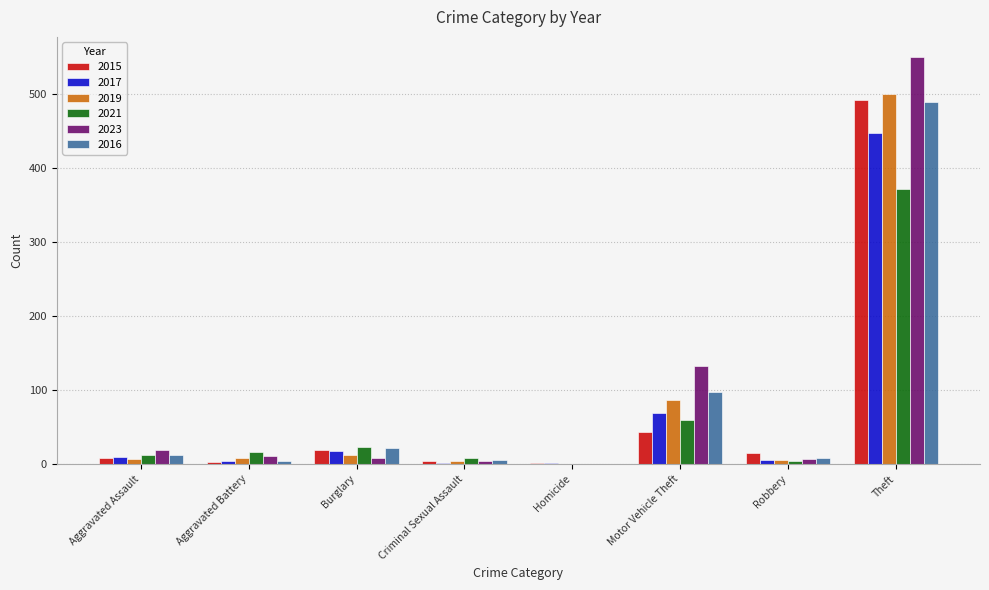

What is the total value across all series at Theft?

2846